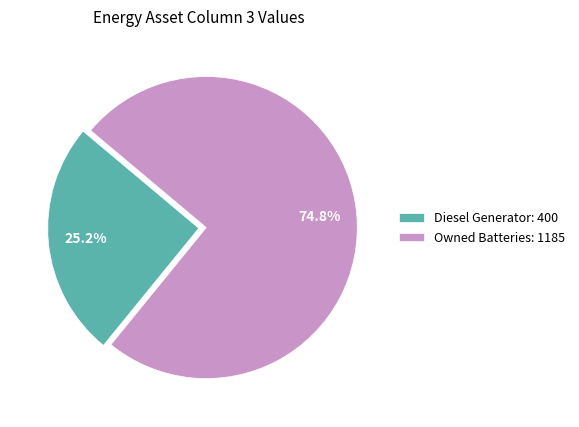

Which category accounts for the majority?

Owned Batteries: 1185